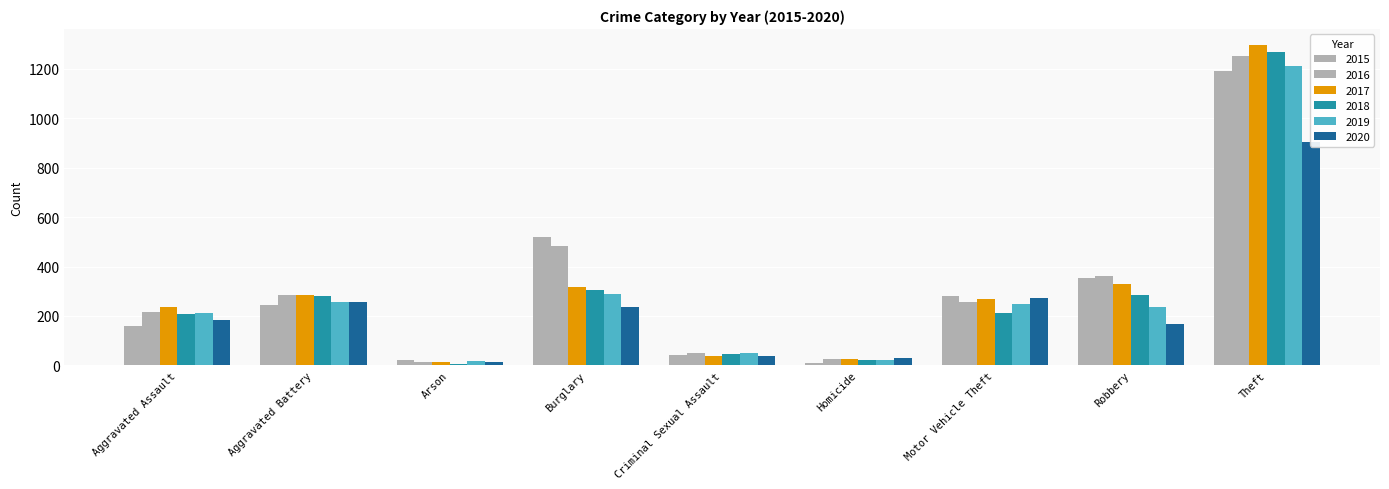

Which series has the largest range (max minus min)?

2017